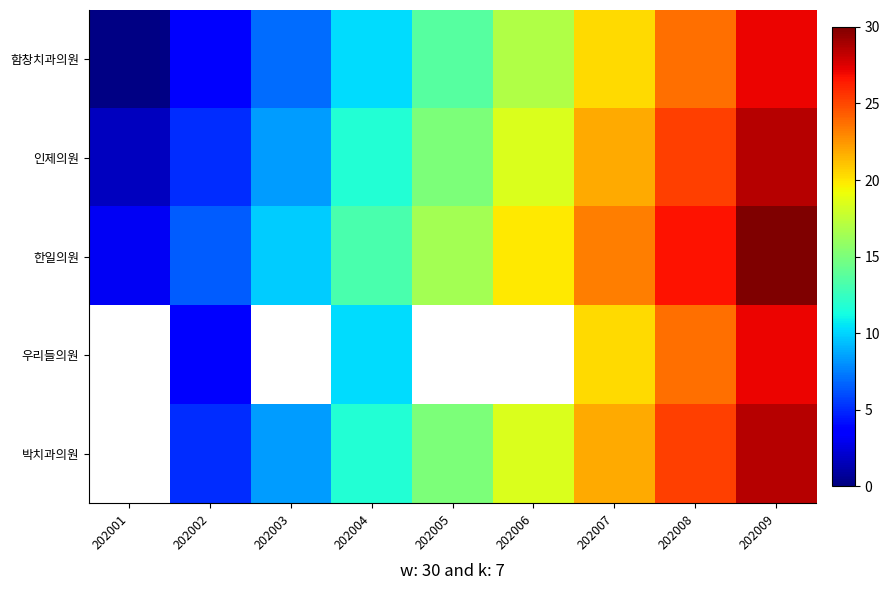

What is the difference between the 박치과의원 values at 202003 and 202007?

13.4